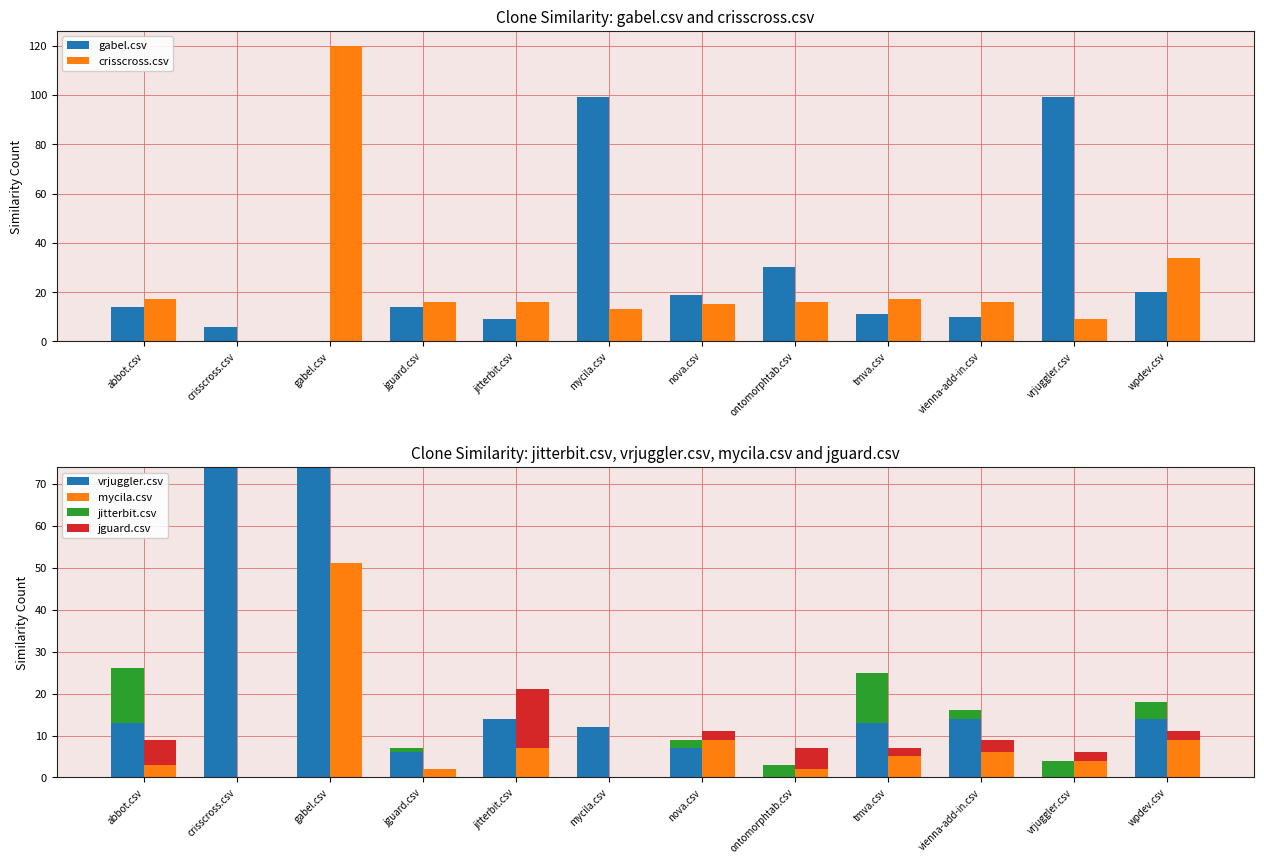

Reading left to right, what are all the values shown in this chart?

gabel.csv: 14	6	0	14	9	99	19	30	11	10	99	20
crisscross.csv: 17	0	120	16	16	13	15	16	17	16	9	34
vrjuggler.csv: 13	74	74	6	14	12	7	0	13	14	0	14
mycila.csv: 3	0	51	2	7	0	9	2	5	6	4	9
jitterbit.csv: 13	0	0	1	0	0	2	3	12	2	4	4
jguard.csv: 6	0	0	0	14	0	2	5	2	3	2	2